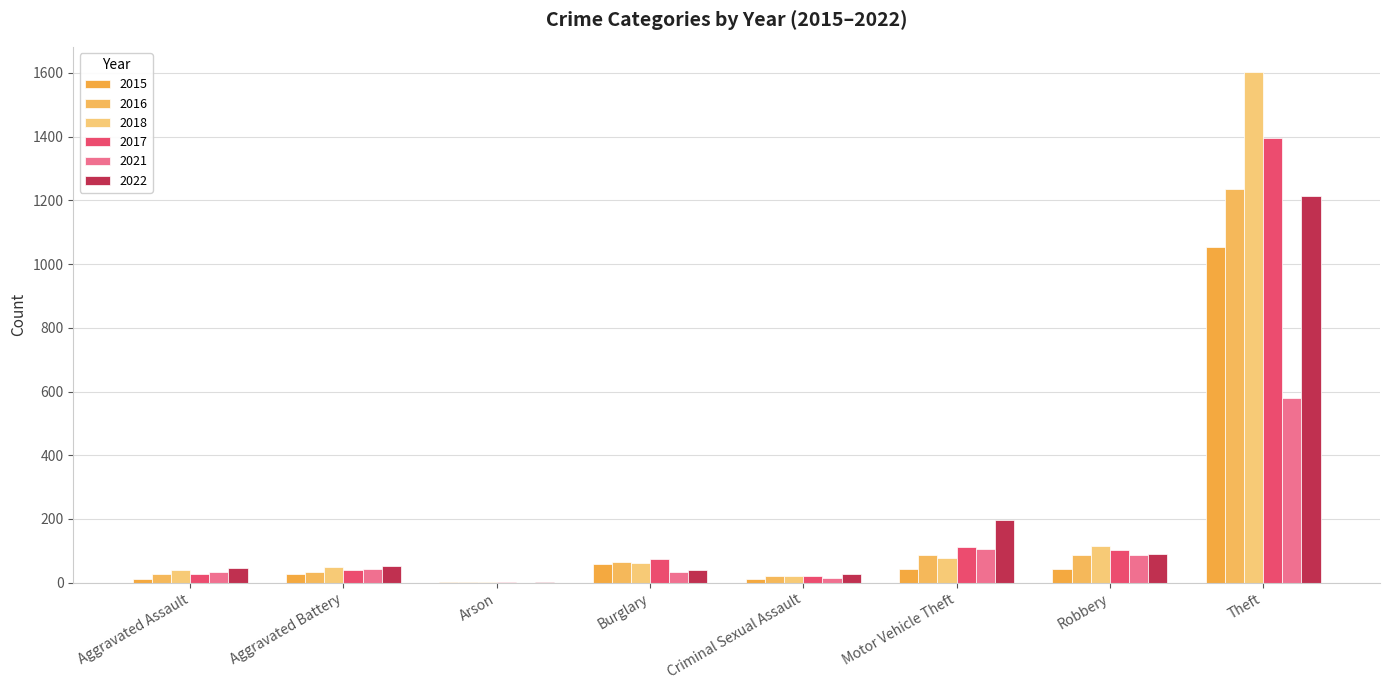

How many data points does each series have?

8